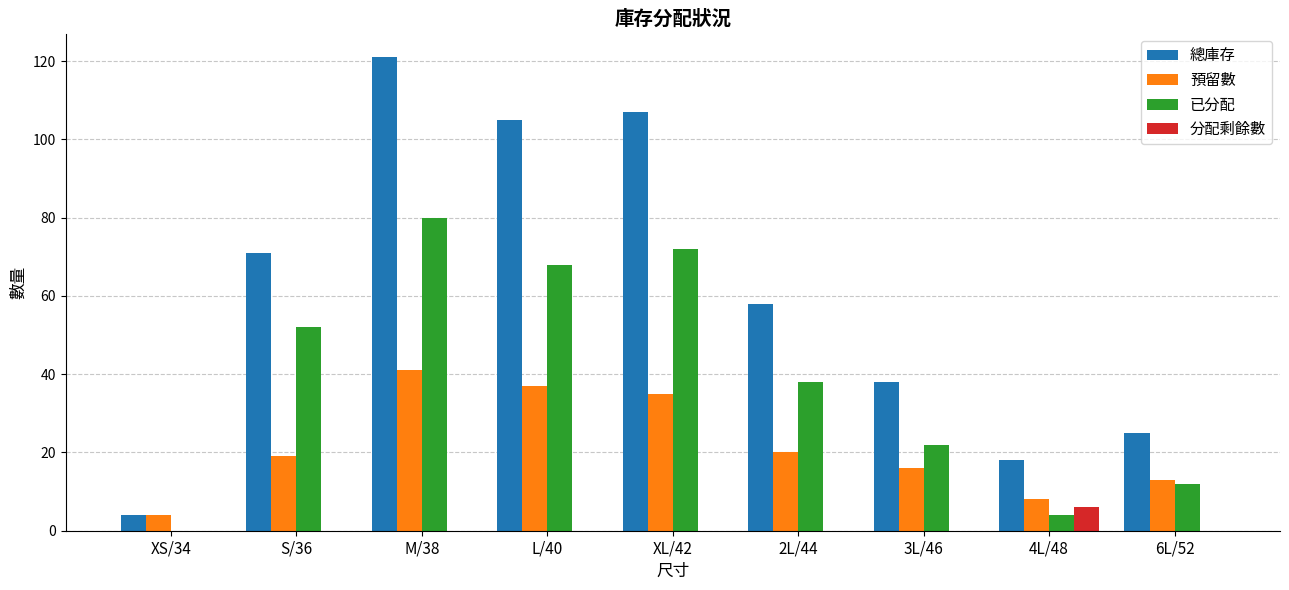

What is the difference between the 預留數 values at 3L/46 and L/40?

21